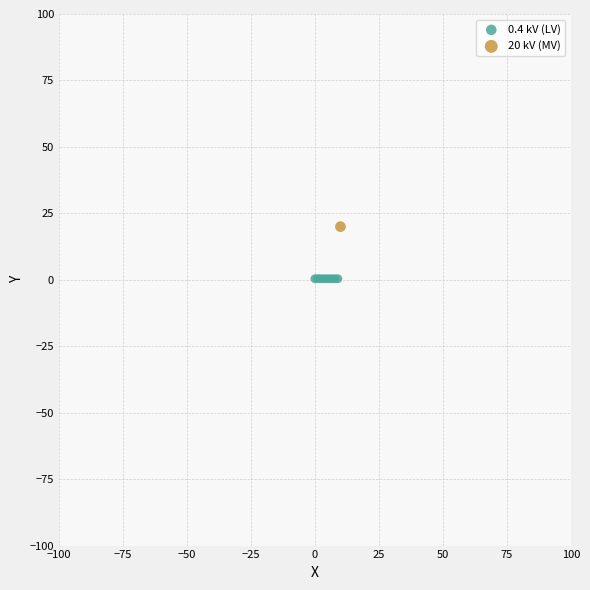

What are all the series names shown in the legend?

0.4 kV (LV), 20 kV (MV)